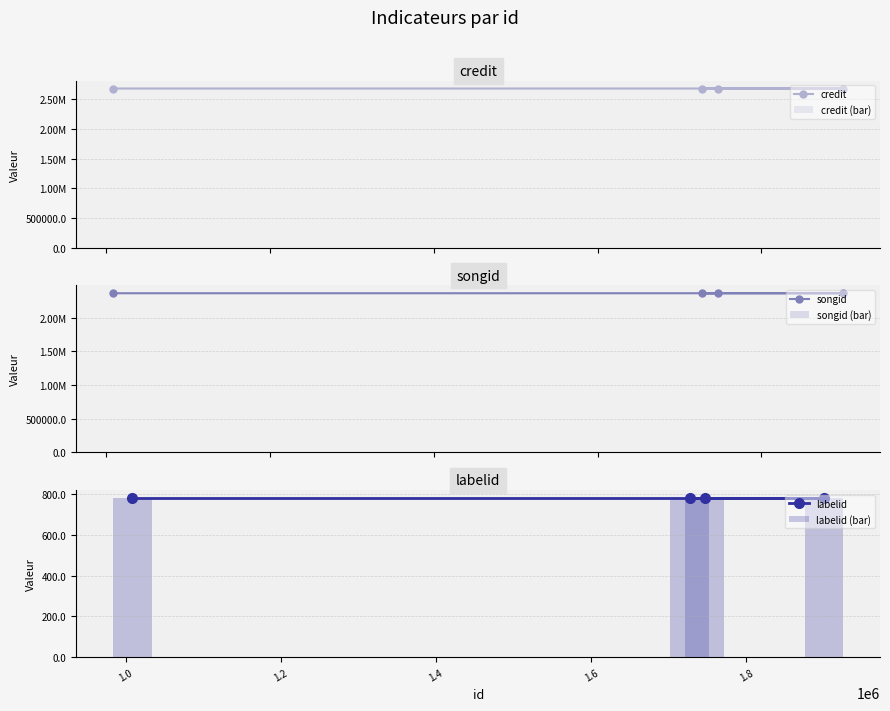

Are the bars grouped side by side (vs. stacked)?

Yes